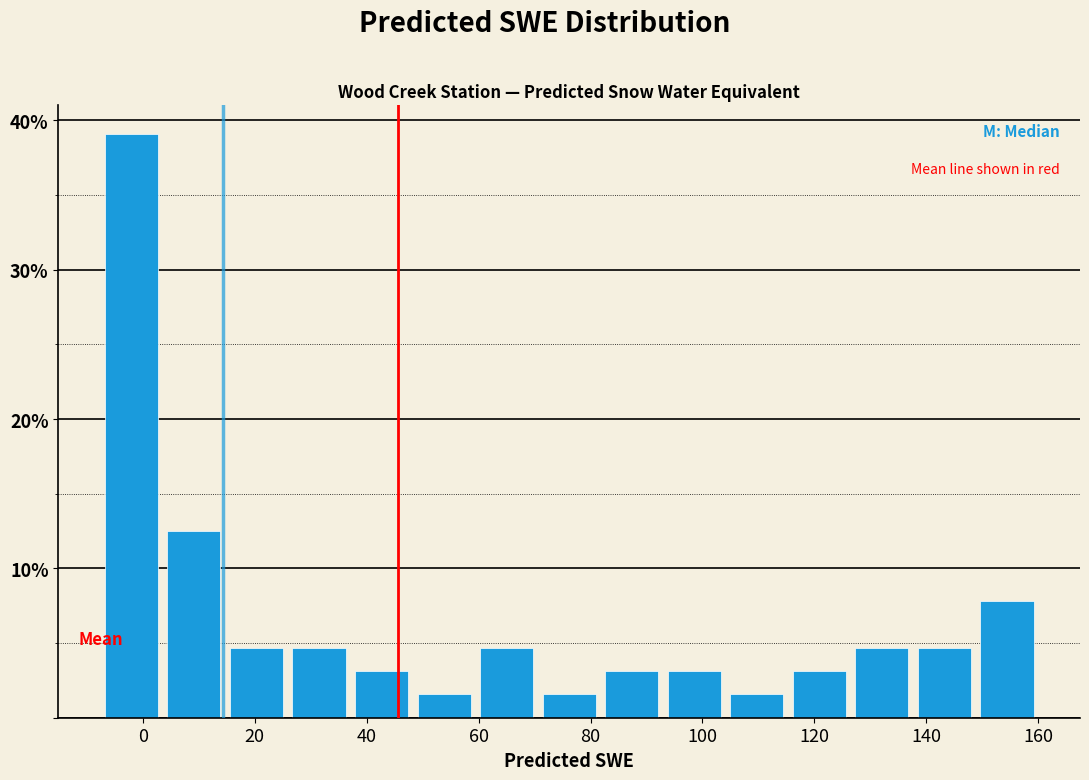

Reading left to right, transcribe this chart: for each bar, give the range it covers on the x-axis and its height. Neither the bar edges nor the heights are printed on the chart, so give them approximately, as read against the axes.

-8 to 4: 39
4 to 14: 13
14 to 26: 5
26 to 38: 5
38 to 48: 3
48 to 60: 2
60 to 70: 5
70 to 82: 2
82 to 92: 3
92 to 104: 3
104 to 116: 2
116 to 126: 3
126 to 138: 5
138 to 148: 5
148 to 160: 8